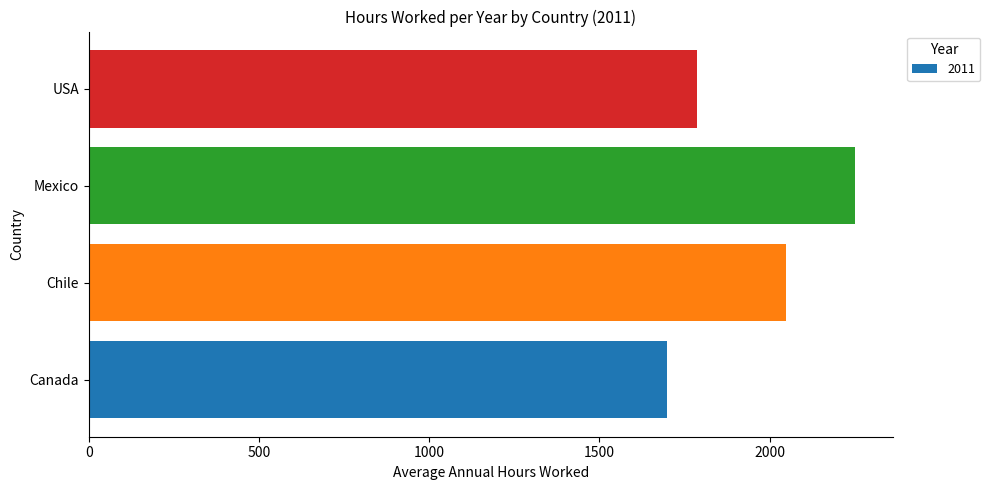

True or false: the data shows 2047.4 at Chile.

True